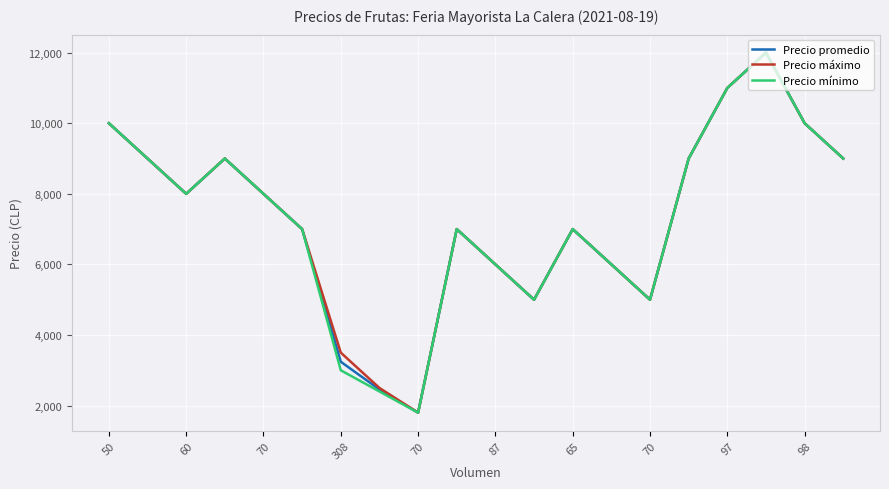

How many lines are shown in the chart?

3